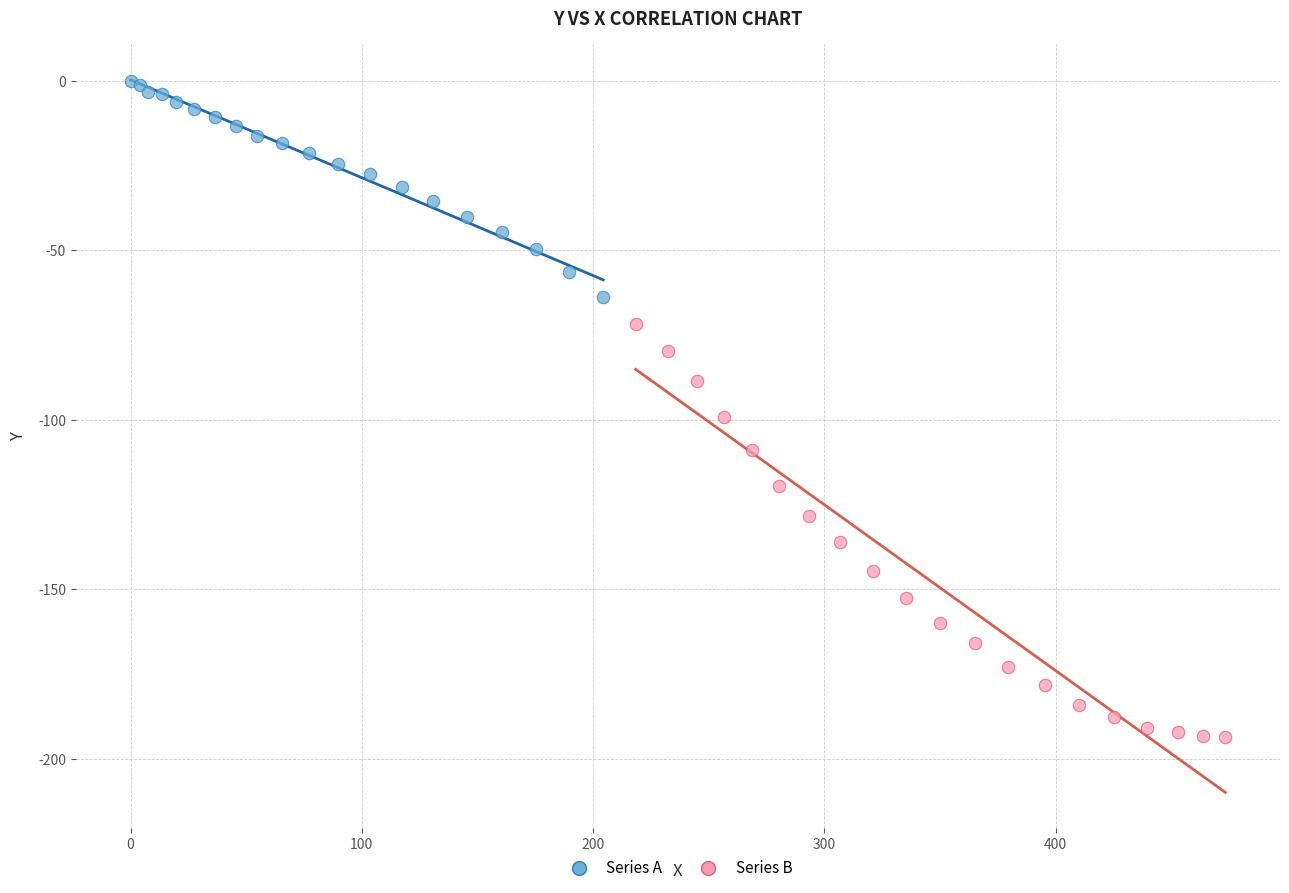

Which series reaches the minimum Y coordinate?

Series B